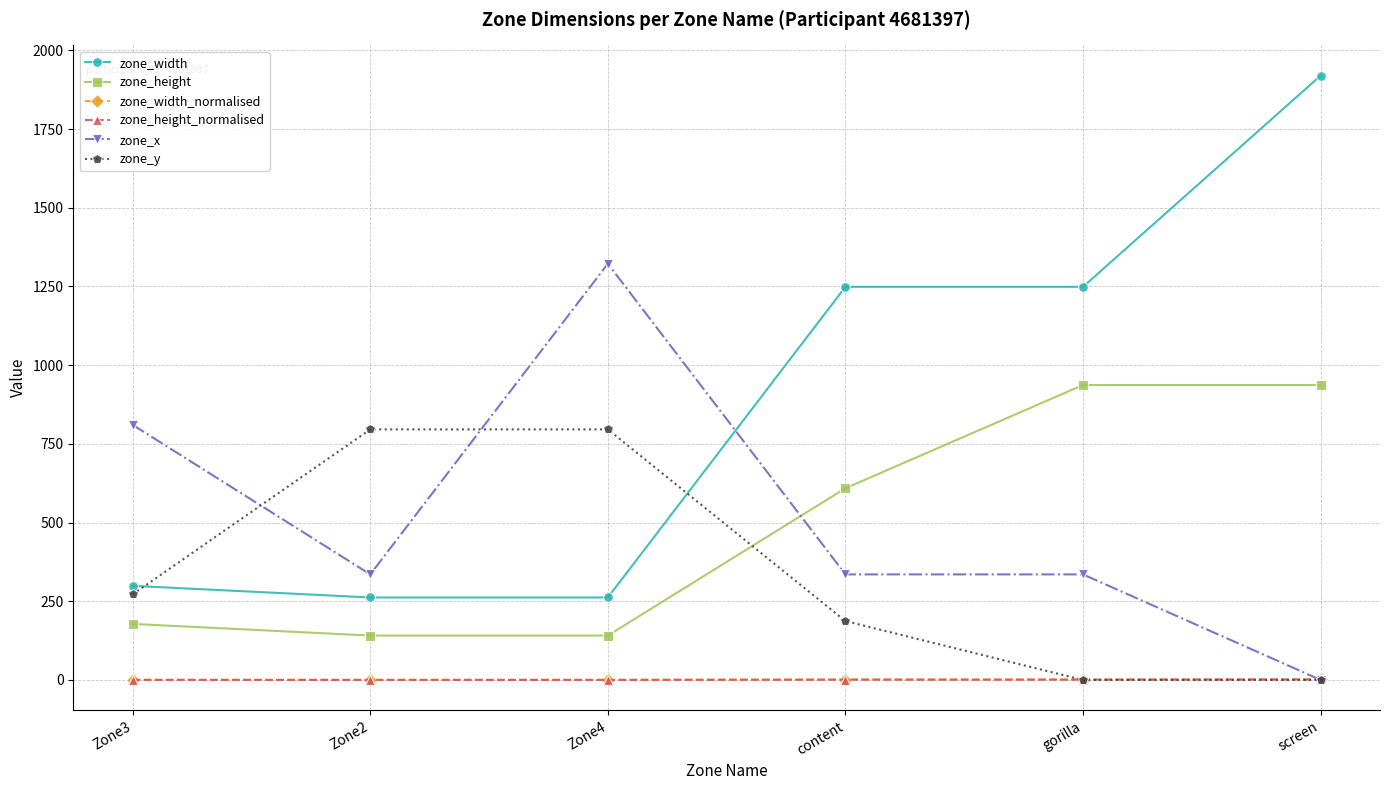

Rank the series at gorilla from highest to lowest value.

zone_width, zone_height, zone_x, zone_width_normalised, zone_height_normalised, zone_y